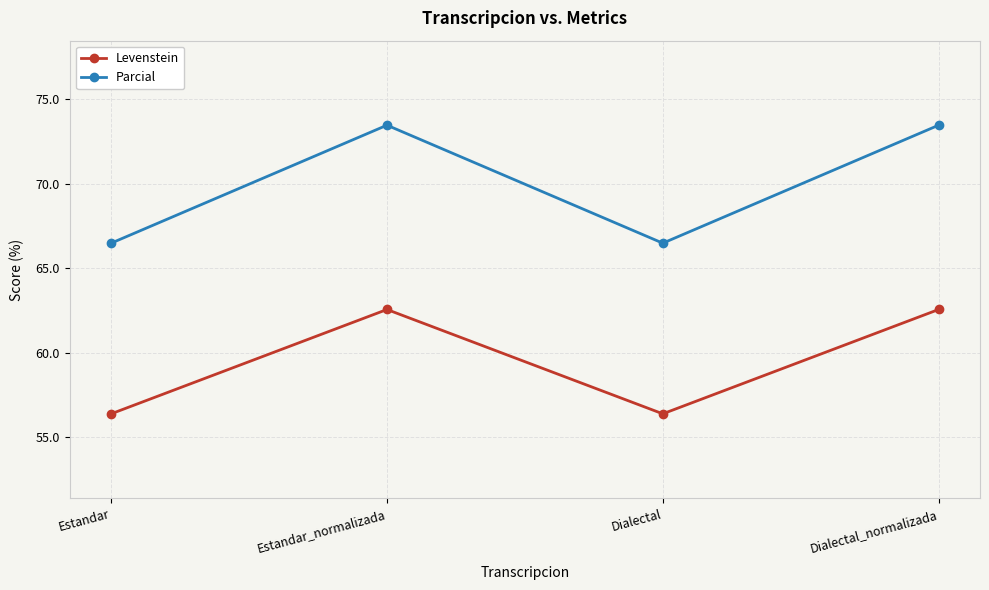

Which series has the largest range (max minus min)?

Parcial